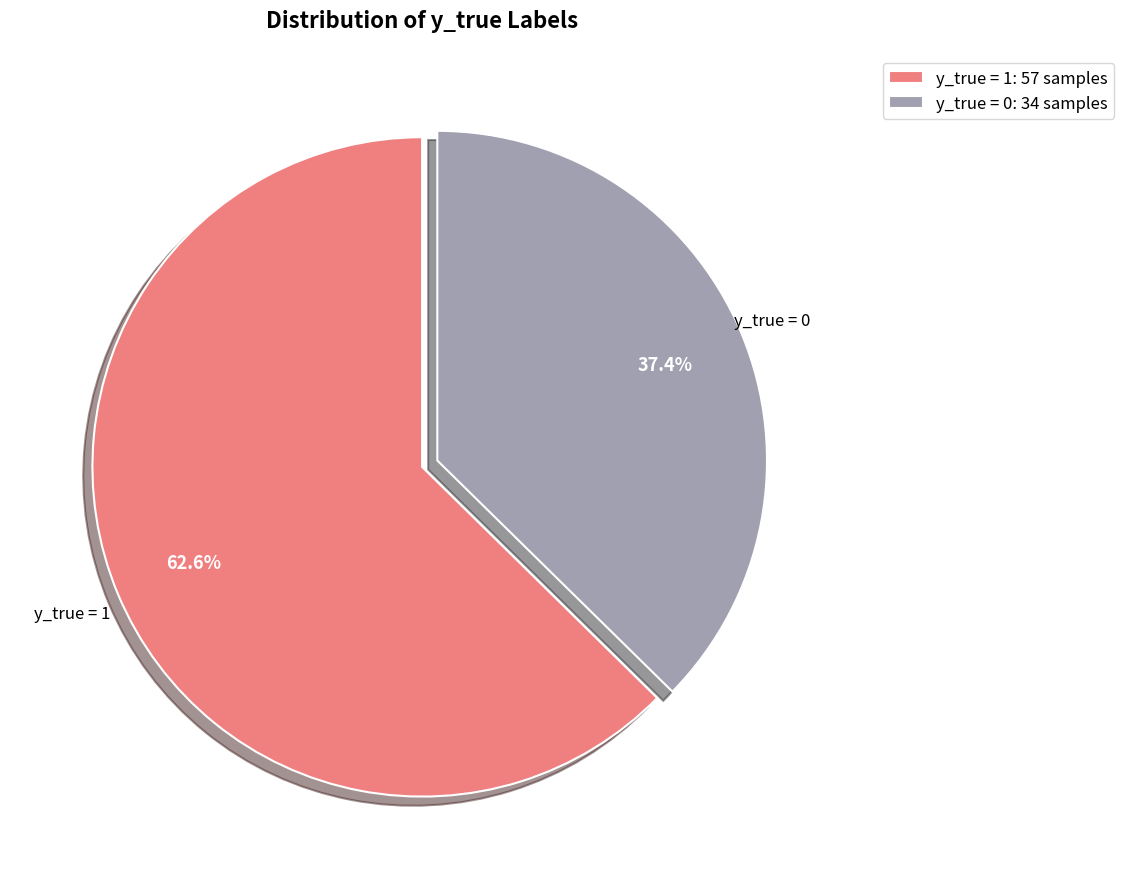

What is the largest slice in the pie chart?

y_true = 1